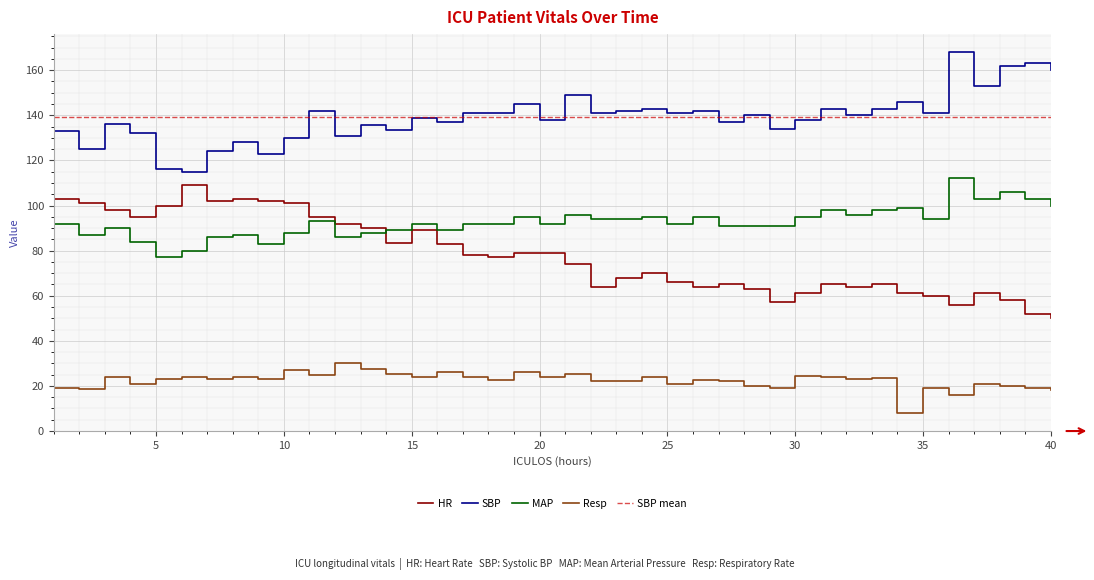

What is the sum of all SBP values?

5571.0